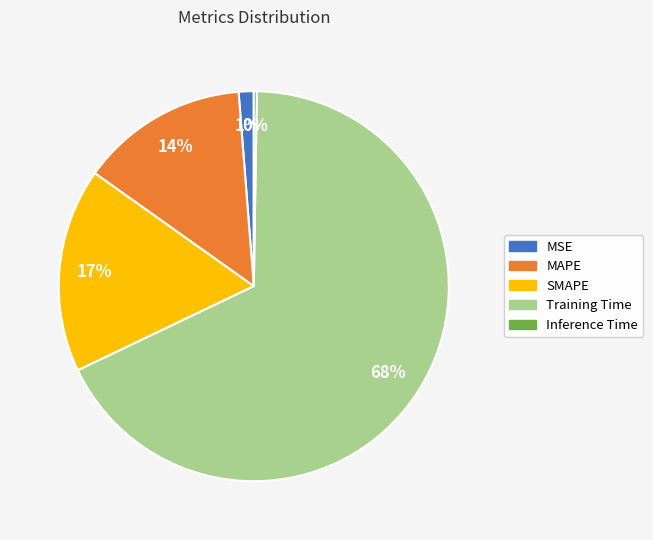

To the nearest percent, what is the combined percentage of SMAPE and MSE?

18%